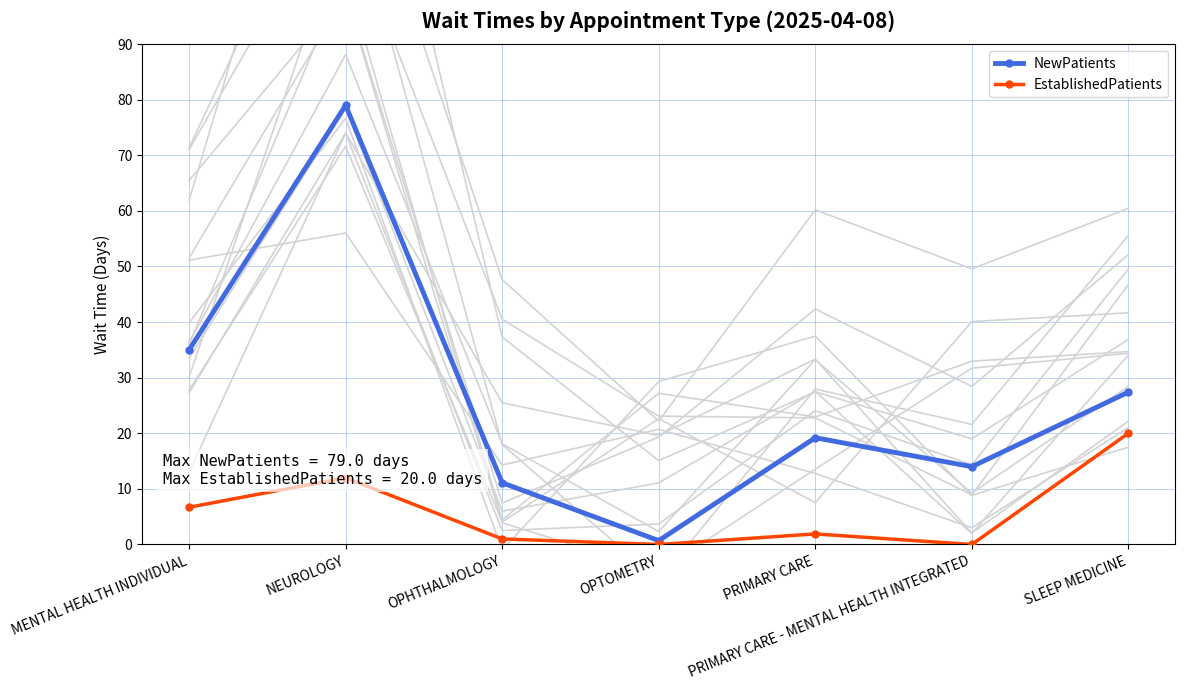

At how many categories does at least one series exceed 20?

3